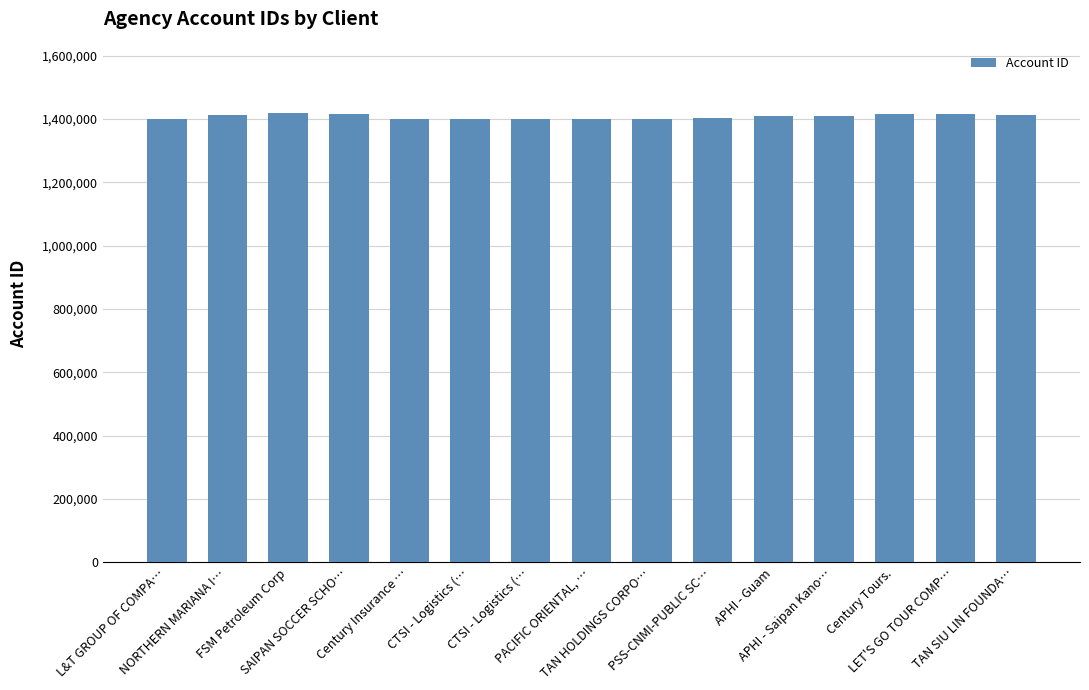

Is it true that the value at CTSI - Logistics (… is 710917?

False